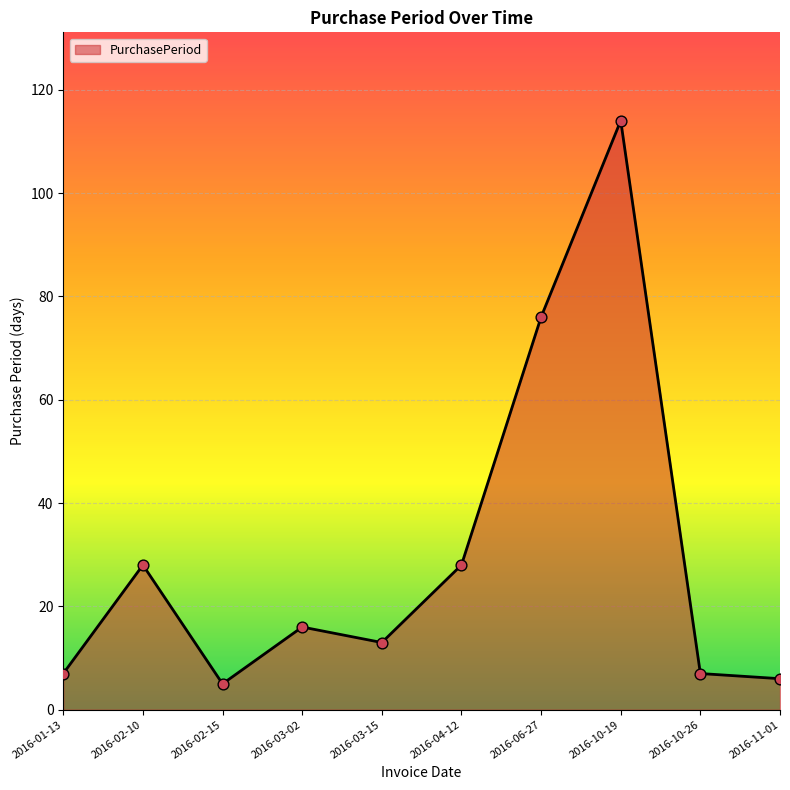

Which has a higher value, 2016-10-19 or 2016-03-02?

2016-10-19